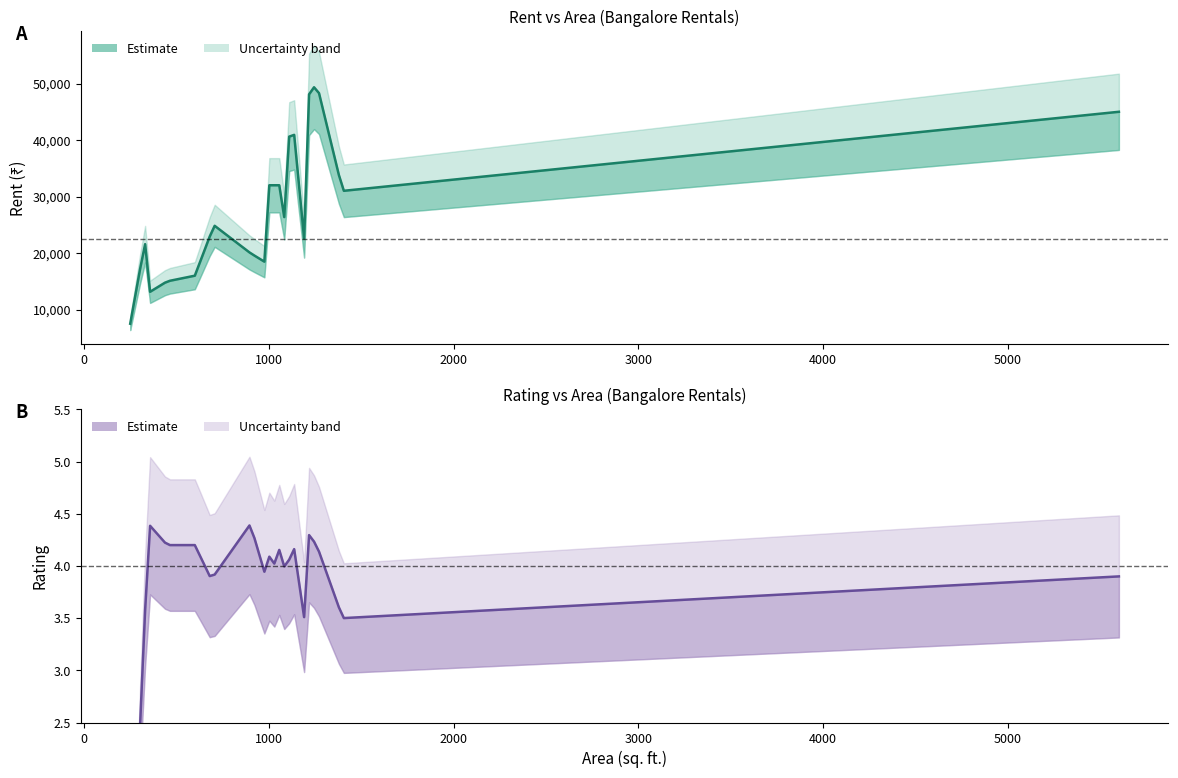

List the series in order of their overall mean, lowest first.

Rating, Rent